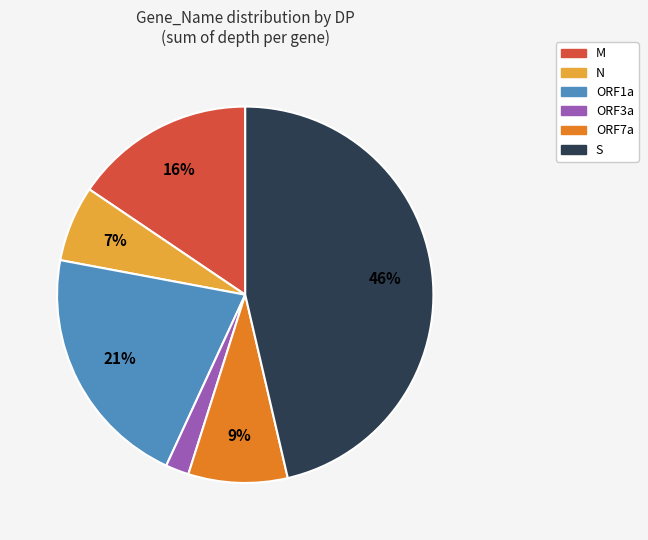

Count the number of slices in the pie.

6